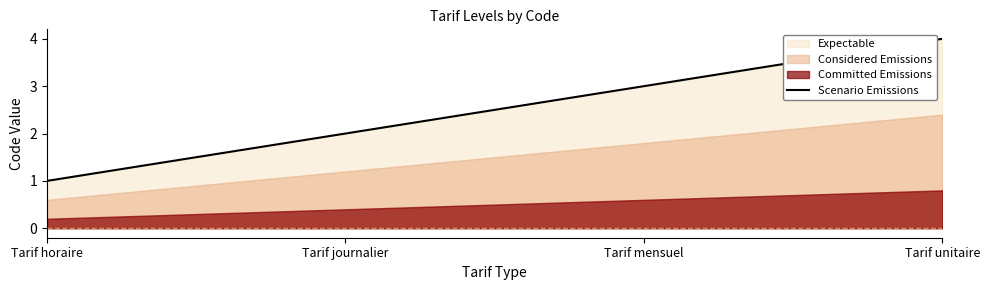

Reading left to right, list all the values displayed in this chart.

Tarif horaire=1	Tarif journalier=2	Tarif mensuel=3	Tarif unitaire=4